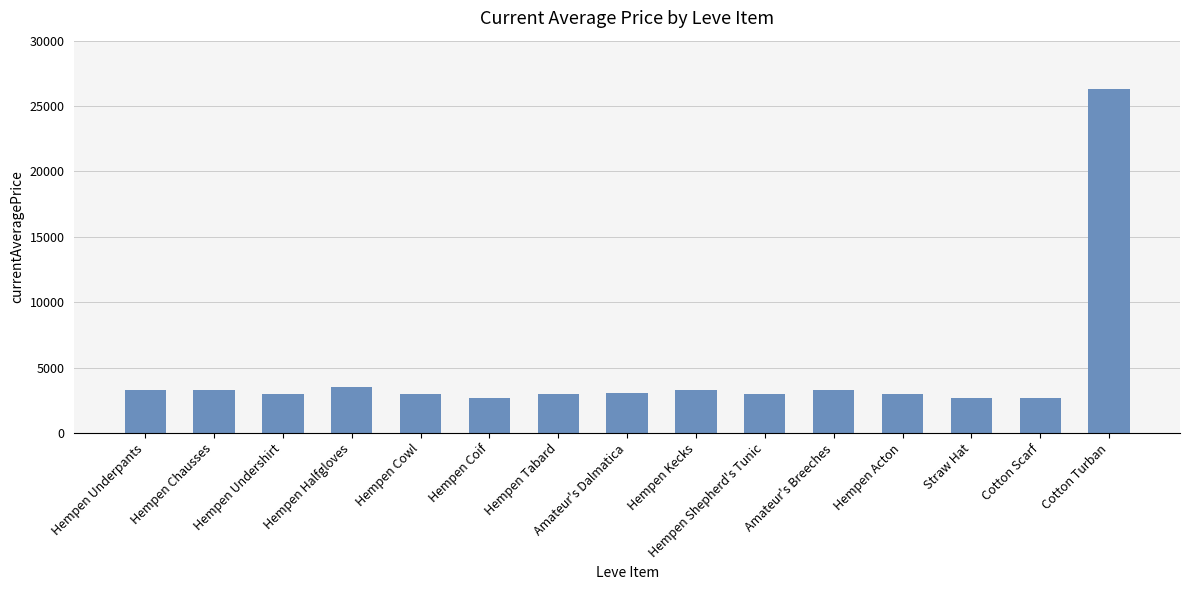

Is it true that the value at Straw Hat is 2658?

True